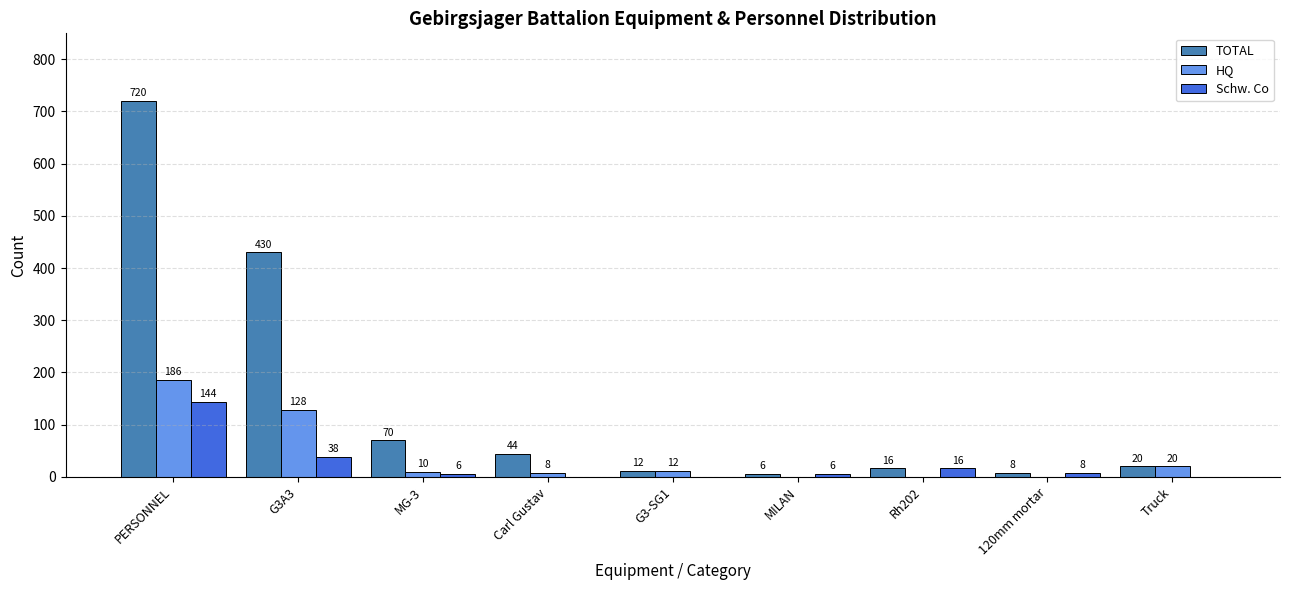

Which series changed the most between G3A3 and Truck?

TOTAL